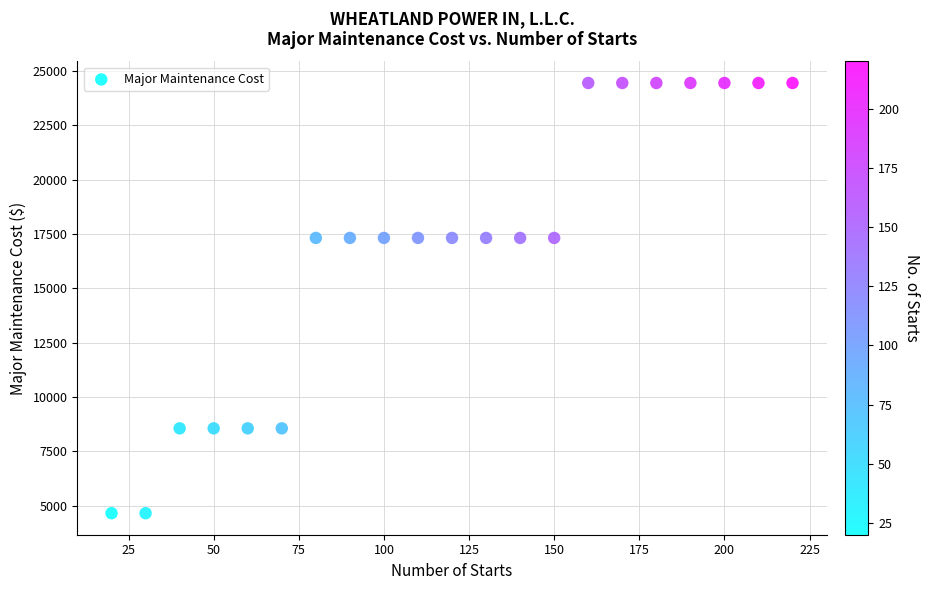

What is the range of X values (max minus min)?

200